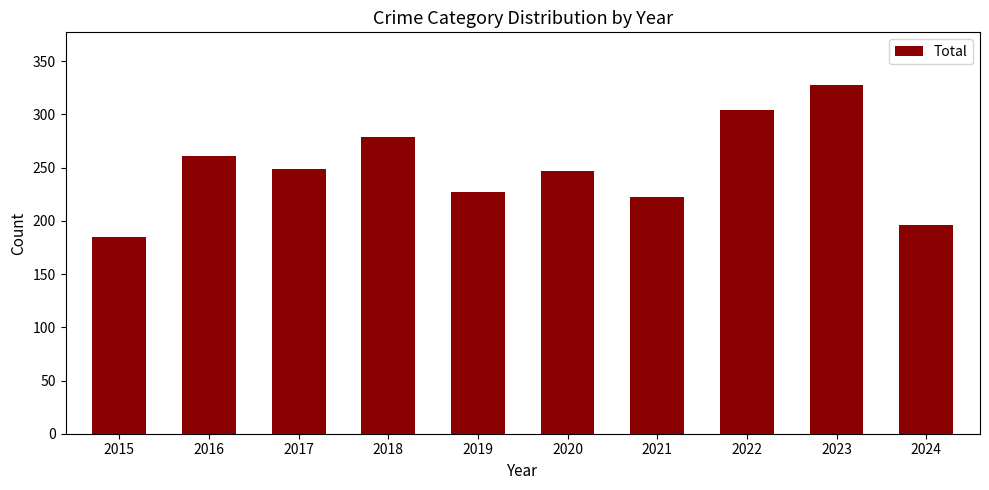

How many values are below 249?

5